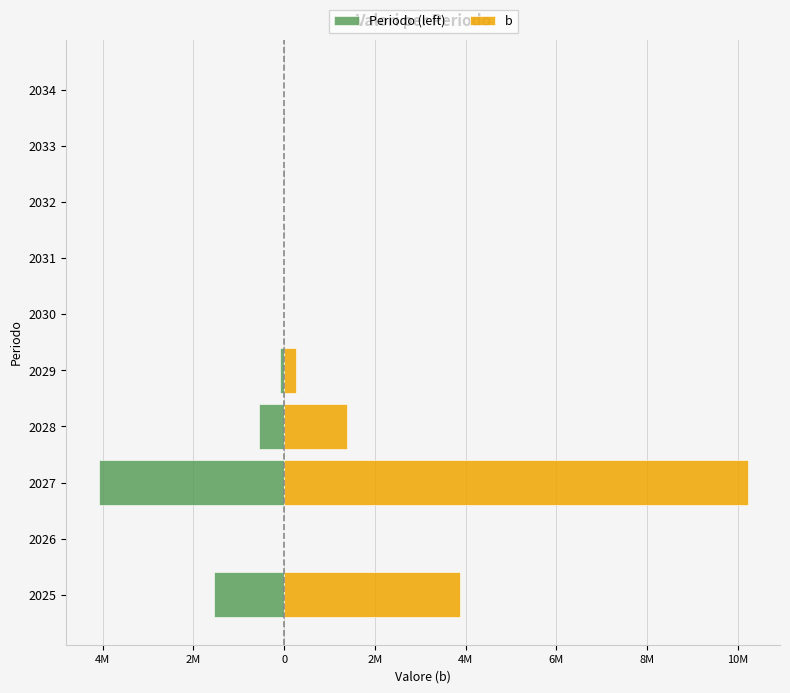

What is the spread (max minus min) of values at 2027?

14302942.9